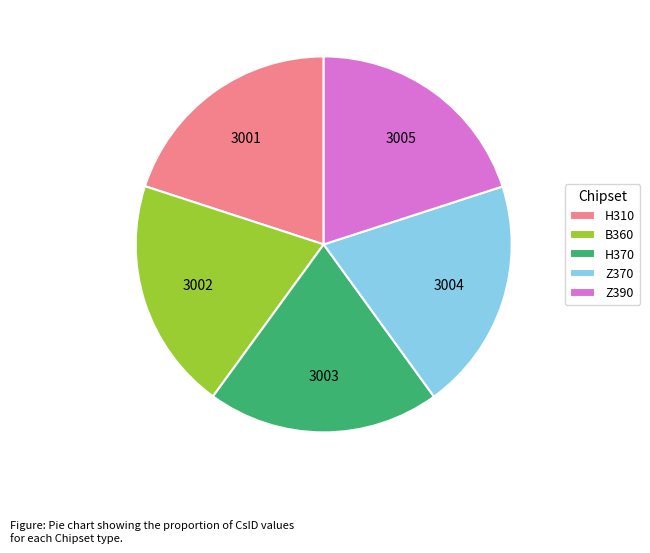

True or false: B360 accounts for 20% of the total.

True